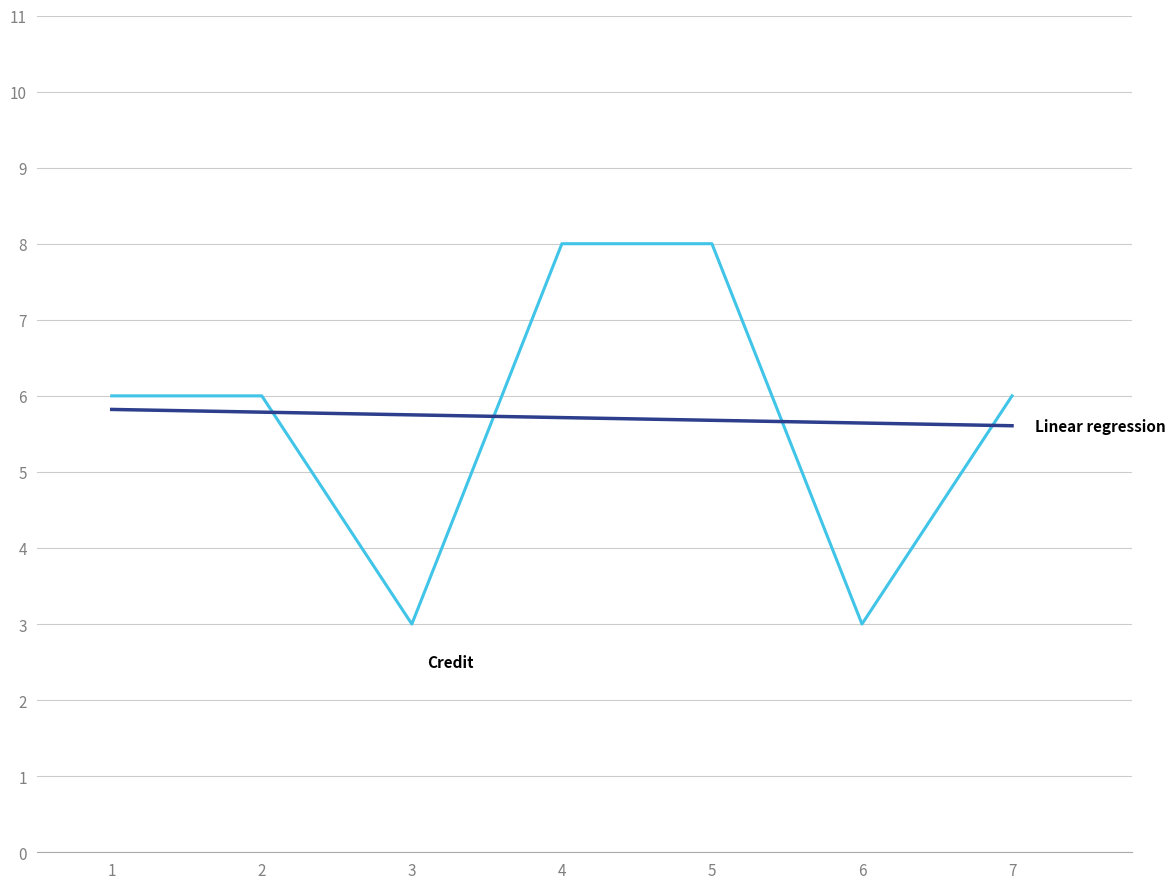

How many lines are shown in the chart?

2